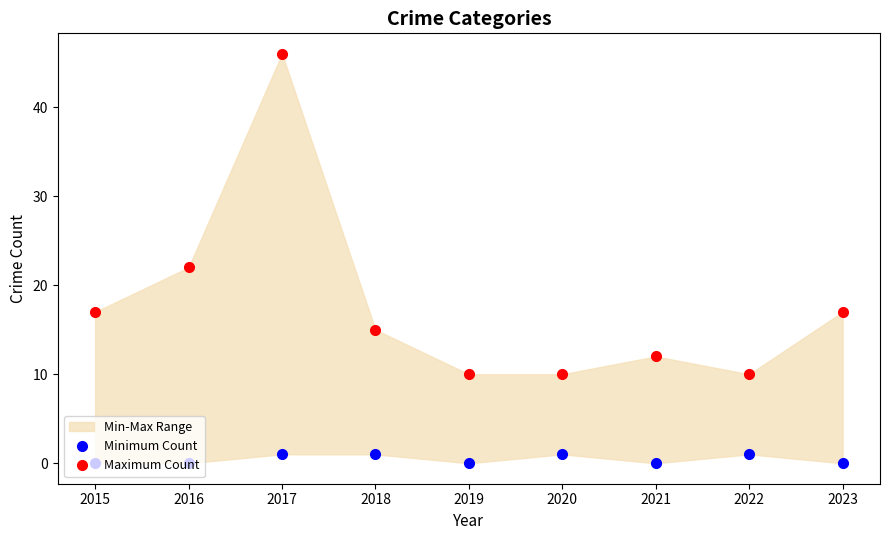

At which category is the sum across all series the highest?

2017